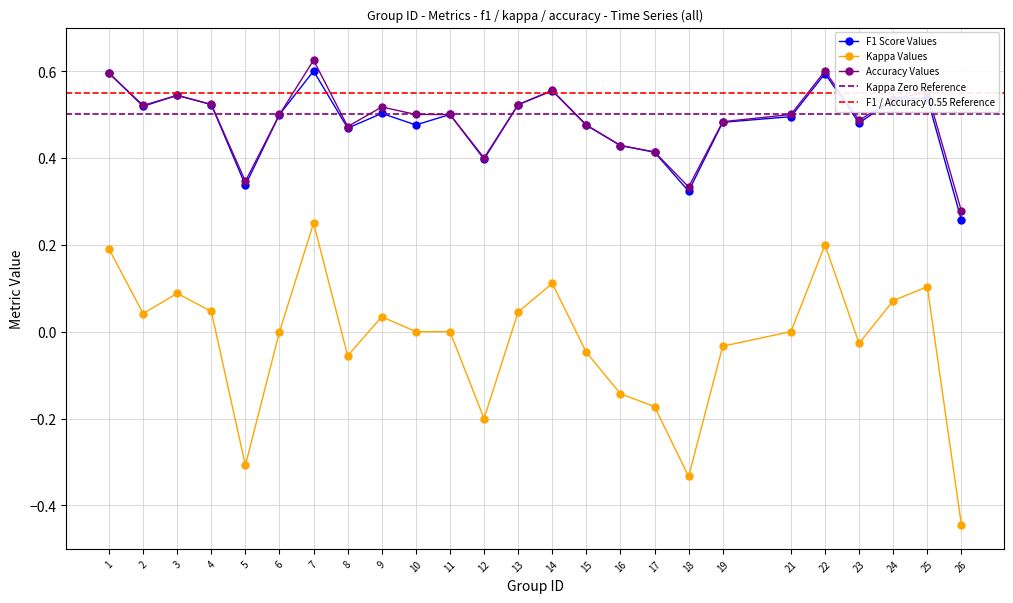

How many f1 values are between 0 and 1?

25